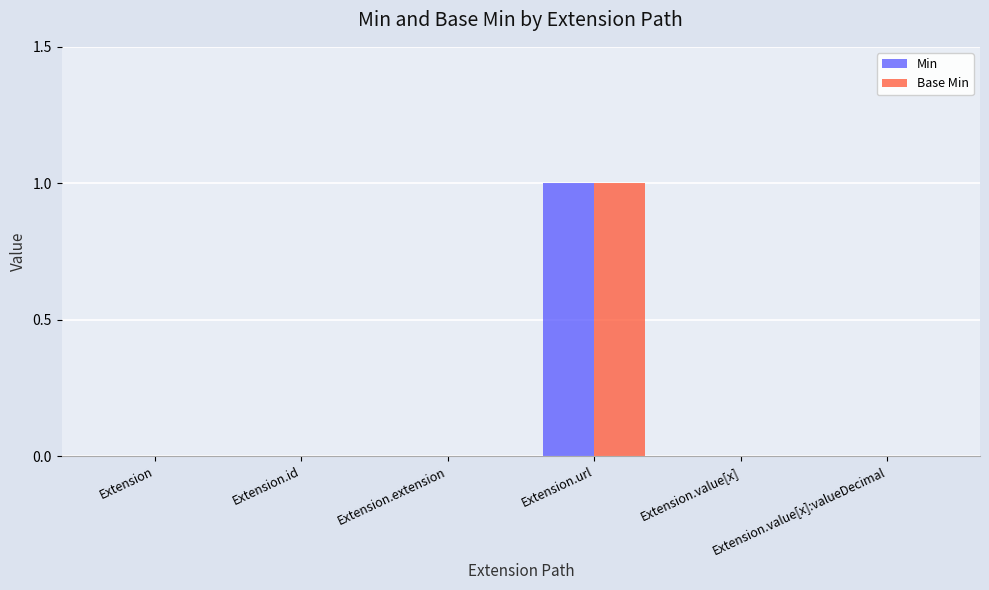

At which category is the sum across all series the highest?

Extension.url